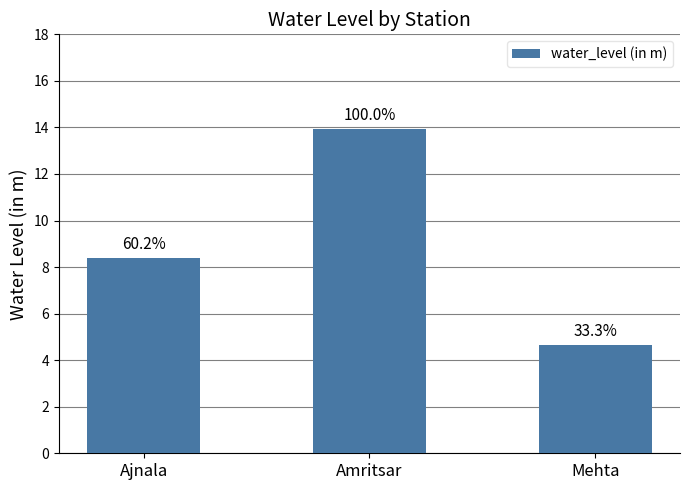

Reading right to left, transcribe all the data shown in this chart.

Mehta=4.7	Amritsar=13.9	Ajnala=8.4